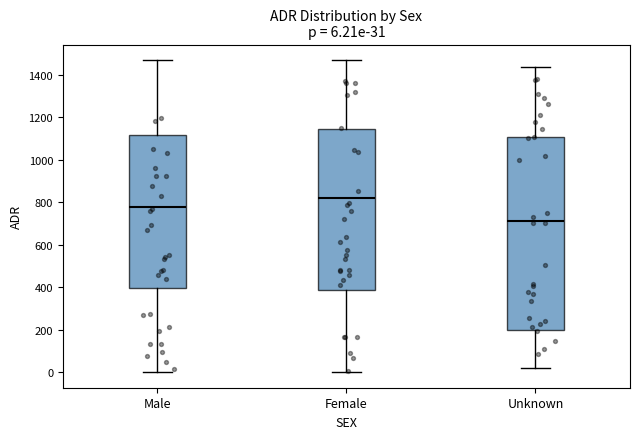

Comparing the boxes themselves (not the whiskers), which one is the tallest?

Unknown